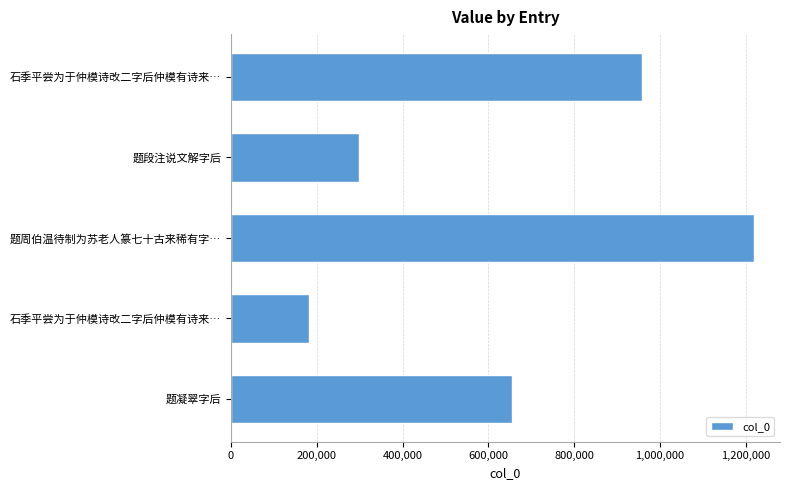

How many categories are shown in the chart?

5